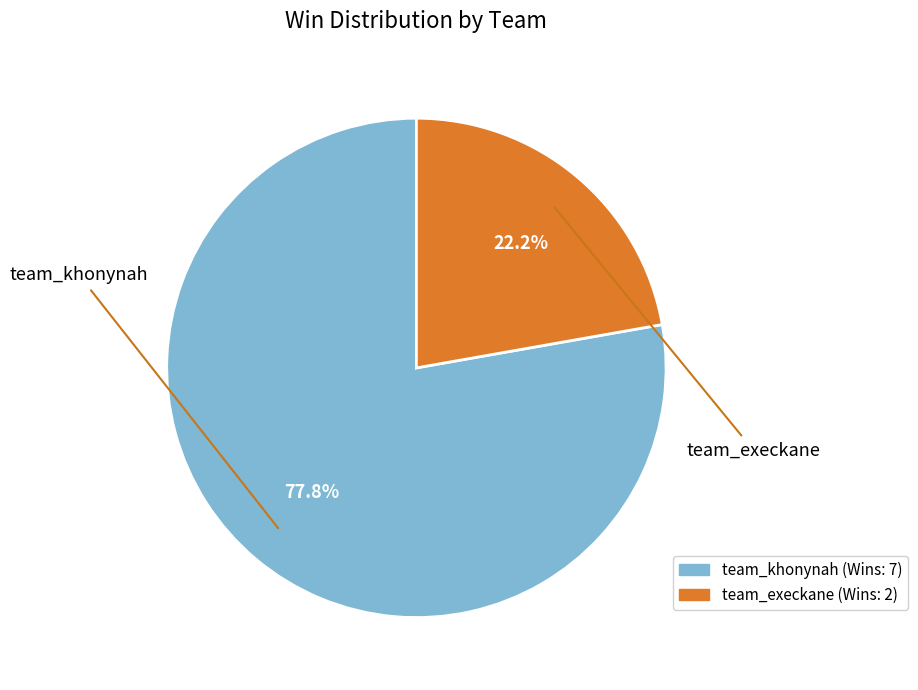

The team_khonynah slice represents 84% of the pie. True or false?

False